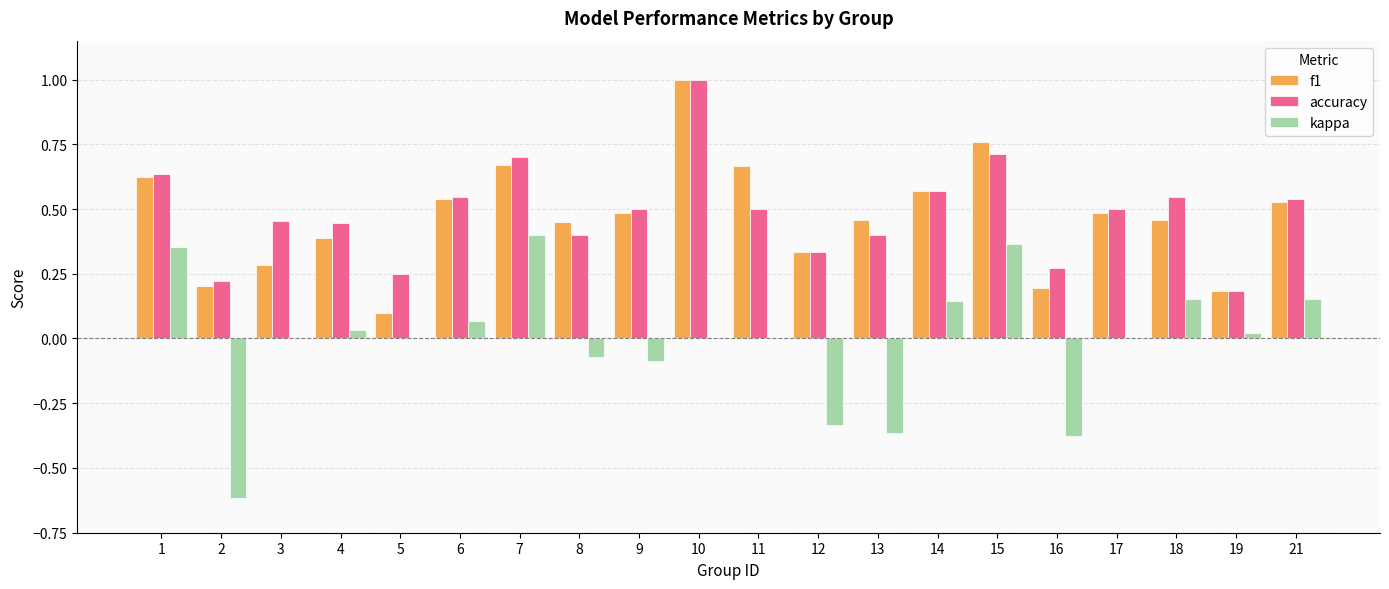

What is the greatest value displayed?

1.0